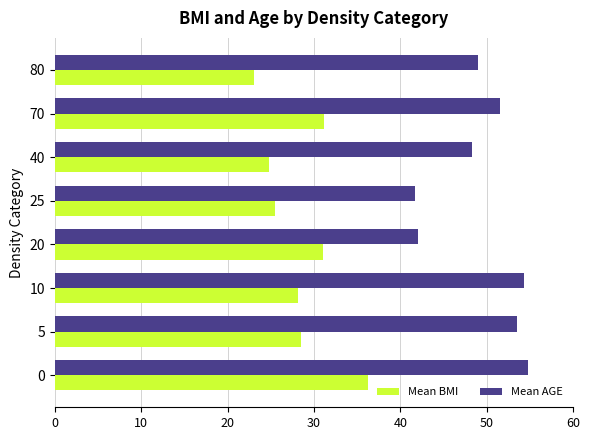

List the series in order of their overall mean, lowest first.

Mean BMI, Mean AGE